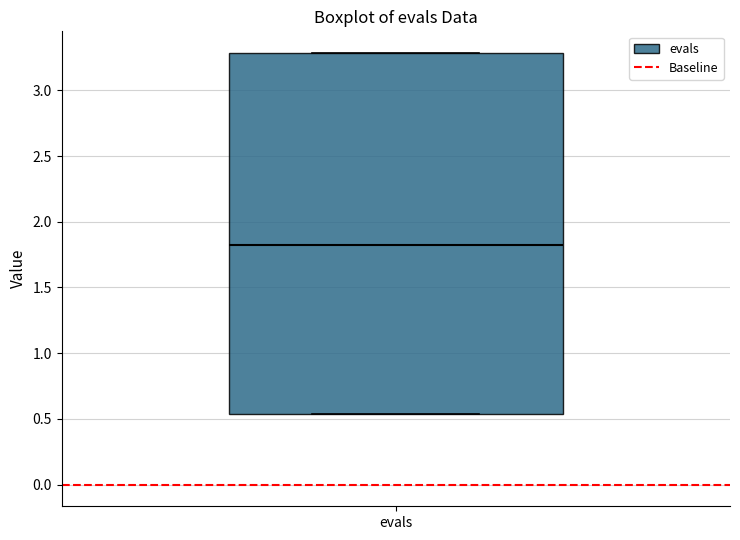

Read this box plot against the y-axis: the position of the median line, the range covered by the box, and the ends of both whiskers. The values are not printed on the chart, so give them approximately, as read against the axis.

median 1.80, box 0.55 to 3.30, whiskers 0.55 to 3.30